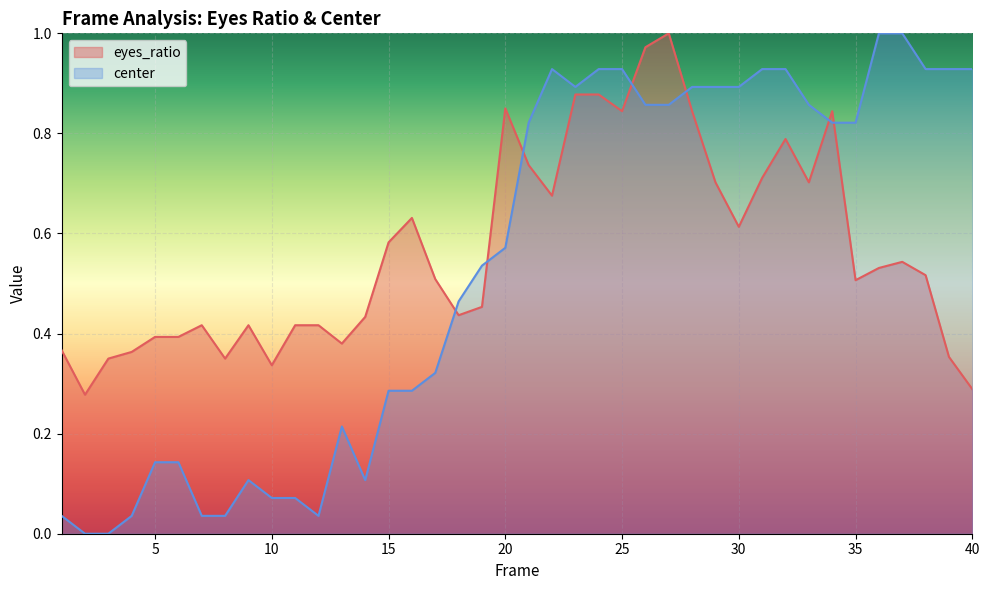

Does the chart display data point markers on the line(s)?

No